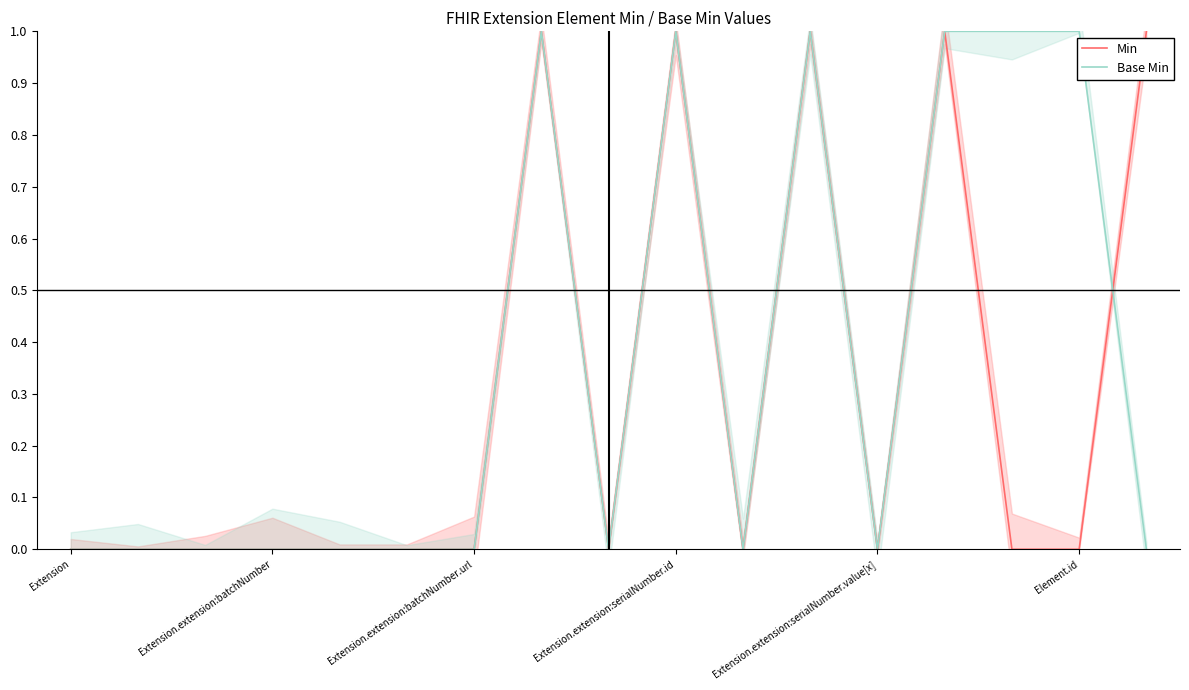

Where is the first local minimum for Base Min?

8